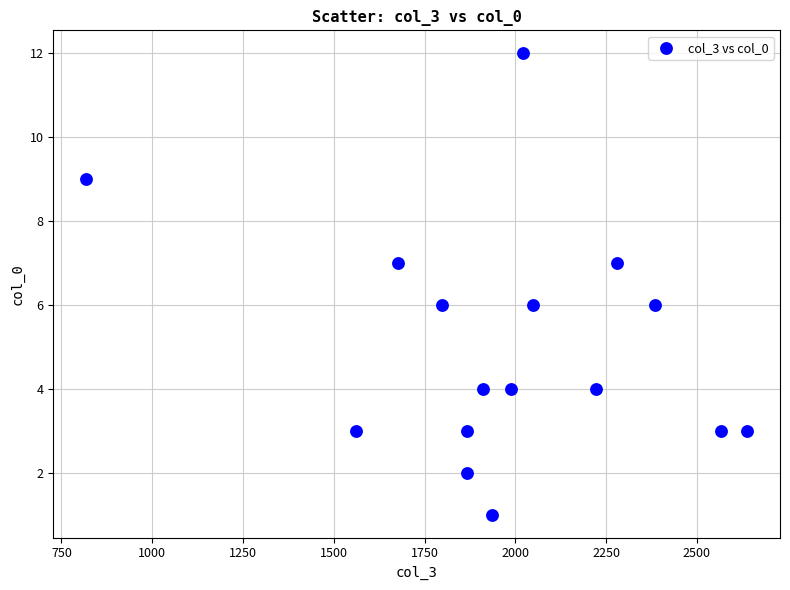

What is the range of Y values (max minus min)?

11